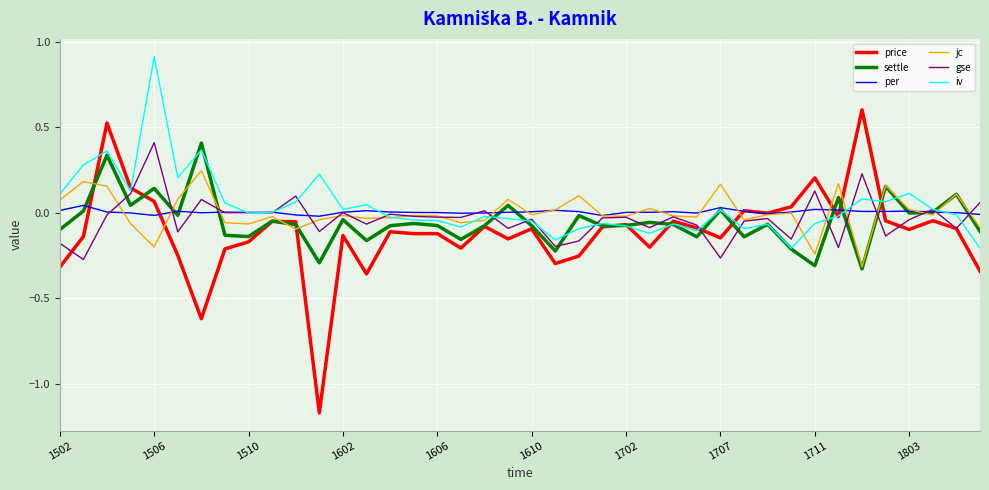

Which series has the largest range (max minus min)?

price